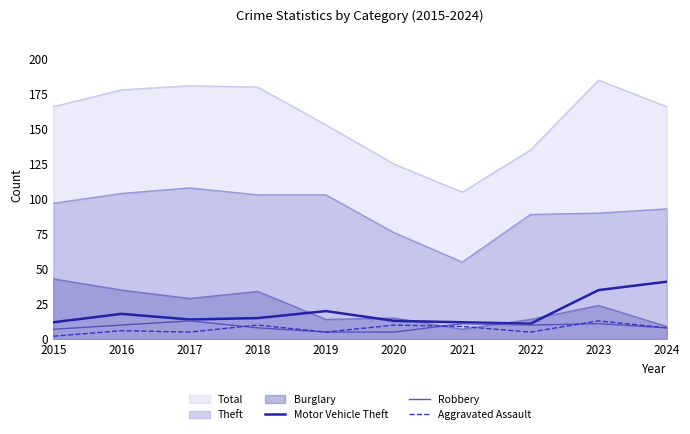

How many data points in Motor Vehicle Theft are less than 15?

5